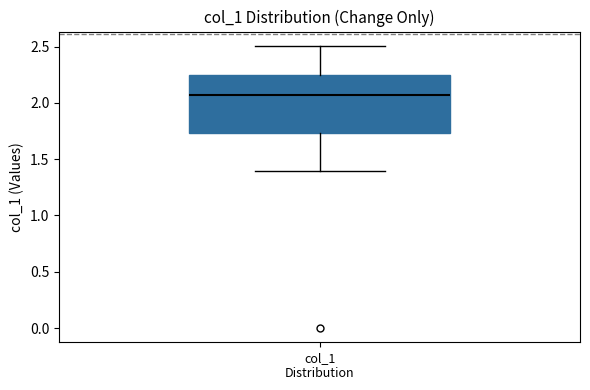

Transcribe this box plot: give where the median line is, the range the box spans, and where the two whiskers end, as read against the y-axis. The values are not printed on the chart, so give them approximately, as read against the axis.

median 2.05, box 1.75 to 2.25, whiskers 1.40 to 2.50